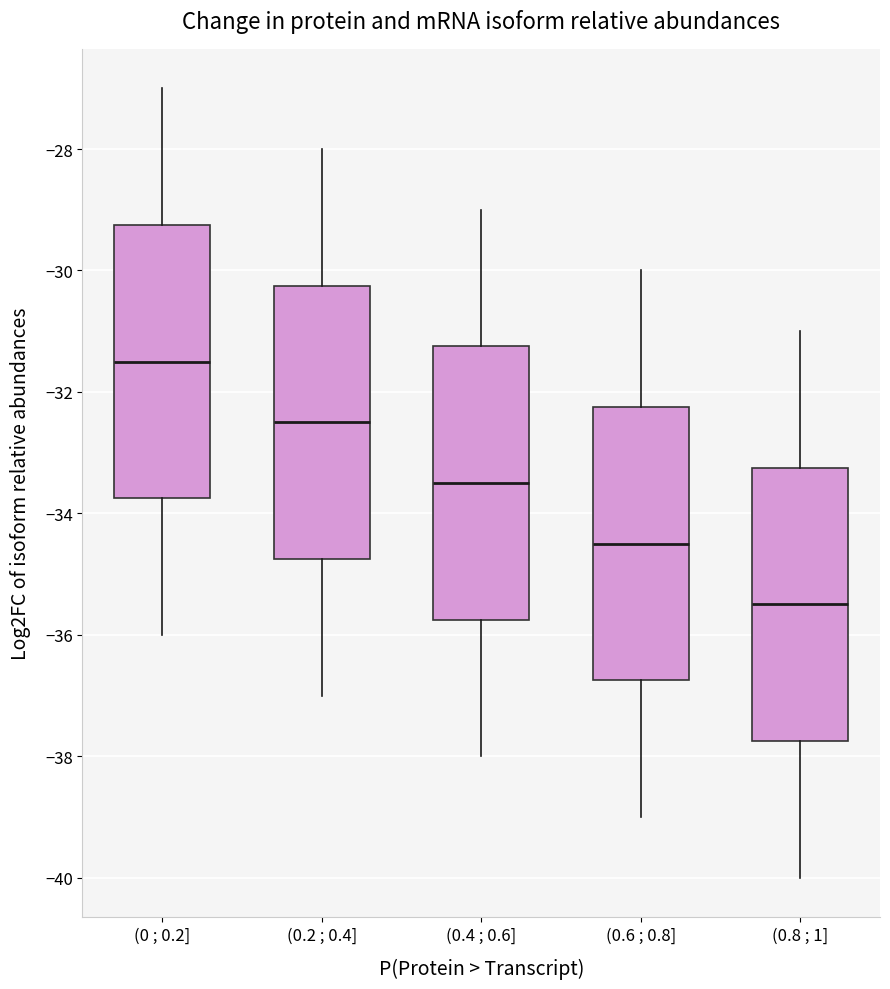

Reading left to right, transcribe this box plot: for each box, give where its median line is, the range the box spans, and where its two whiskers end, as read against the y-axis. The values are not printed on the chart, so give them approximately, as read against the axis.

(0 ; 0.2]: median -31.4, box -33.8 to -29.2, whiskers -36.0 to -27.0
(0.2 ; 0.4]: median -32.4, box -34.8 to -30.2, whiskers -37.0 to -28.0
(0.4 ; 0.6]: median -33.4, box -35.8 to -31.2, whiskers -38.0 to -29.0
(0.6 ; 0.8]: median -34.4, box -36.8 to -32.2, whiskers -39.0 to -30.0
(0.8 ; 1]: median -35.4, box -37.8 to -33.2, whiskers -40.0 to -31.0